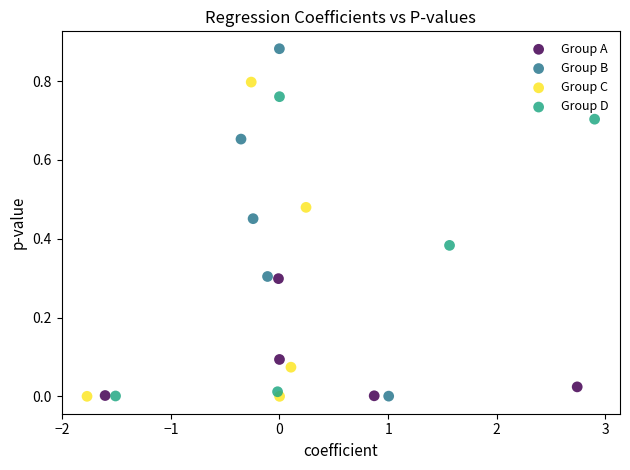

Which series has the widest spread of Y values?

Group B